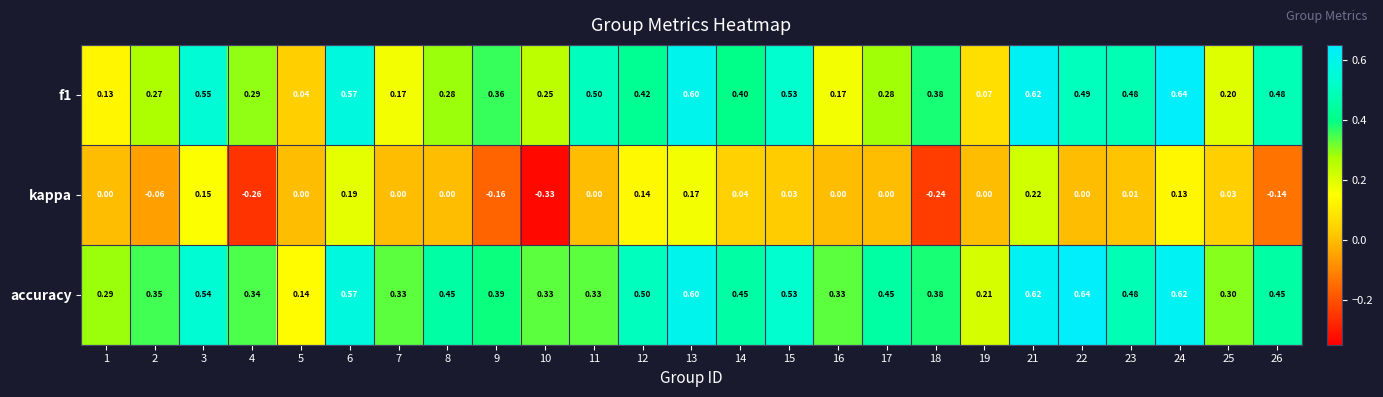

Between 3 and 26, which series saw the biggest shift?

kappa